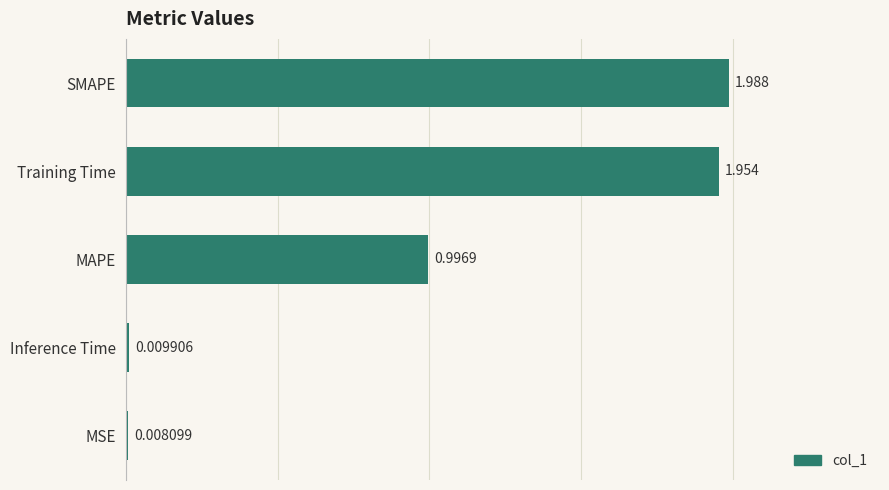

What is the sum of all values?

5.0